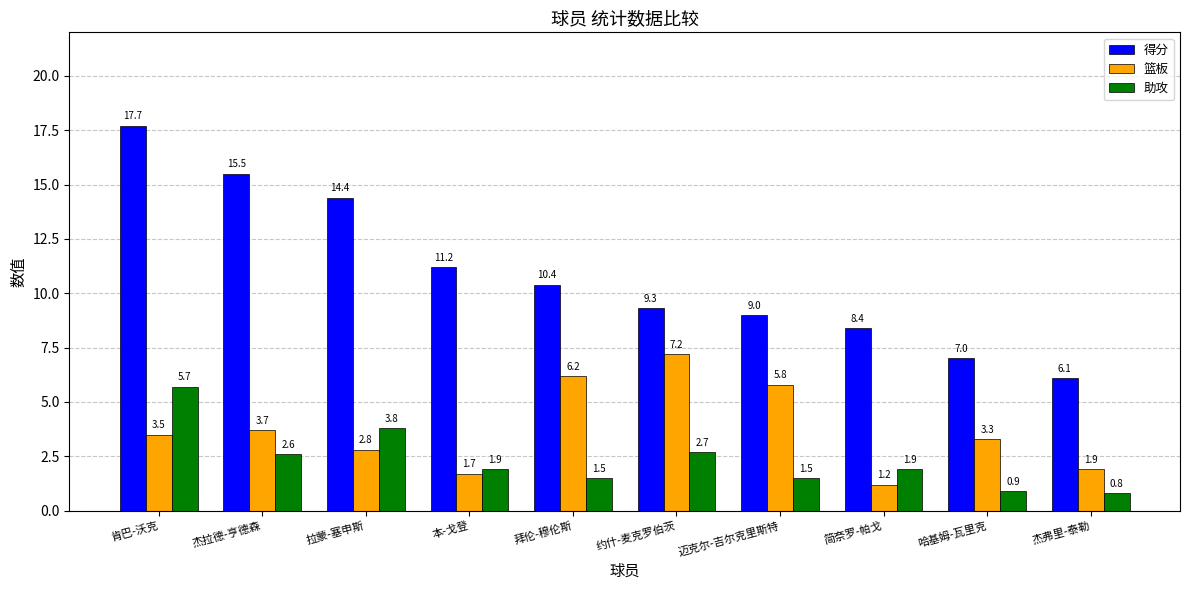

At which category does the chart reach its peak across all series?

肯巴-沃克